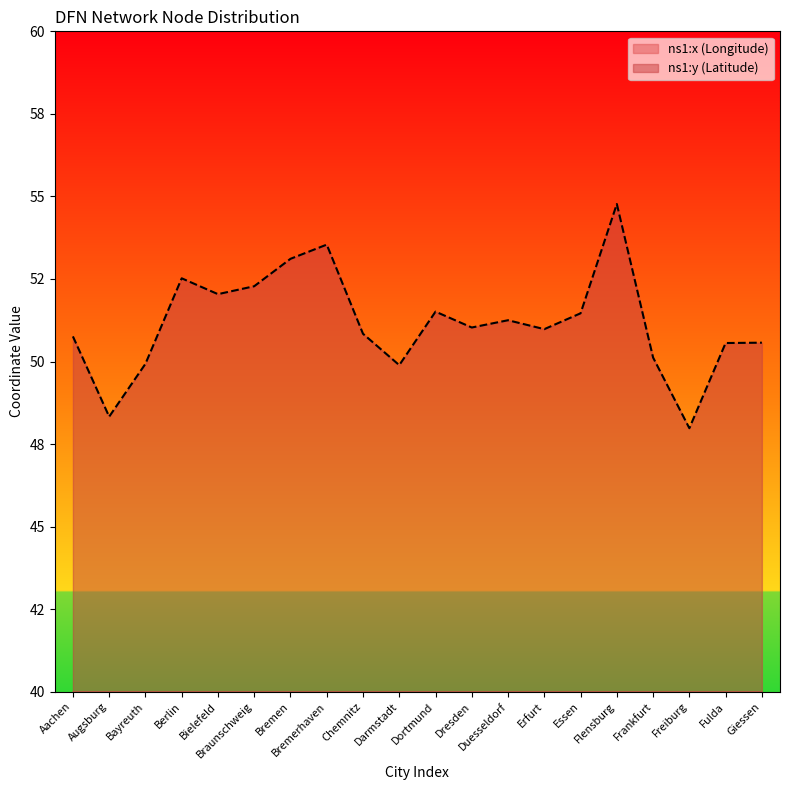

At which label does ns1:y (Latitude) first exceed 51?

Berlin